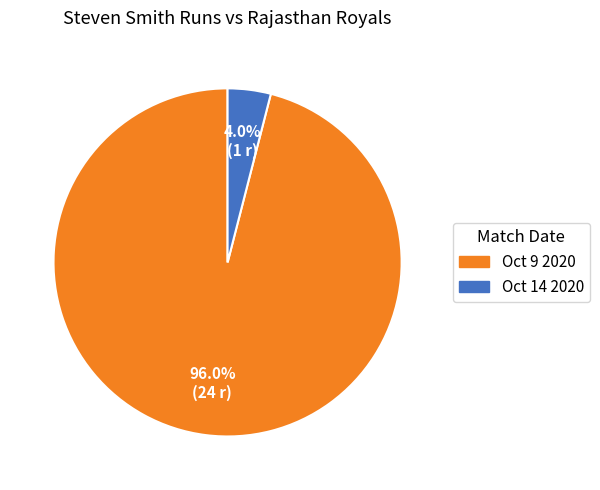

Which has a higher value, Oct 14 2020 or Oct 9 2020?

Oct 9 2020